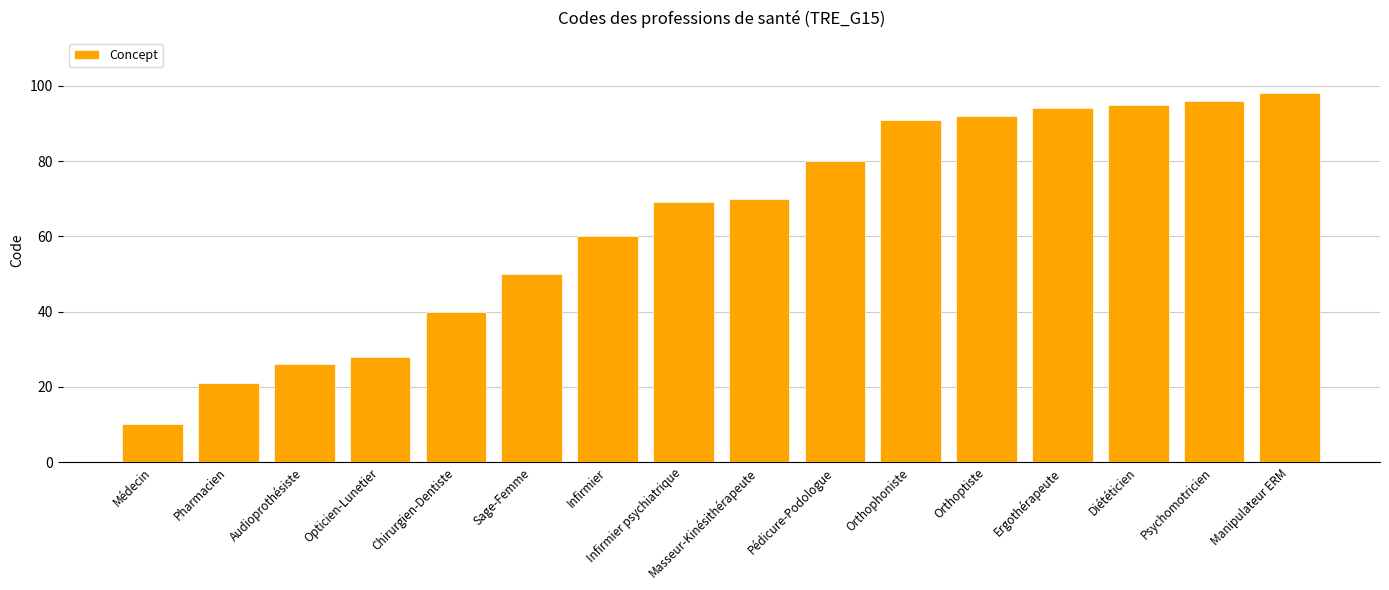

How many categories are shown in the chart?

16